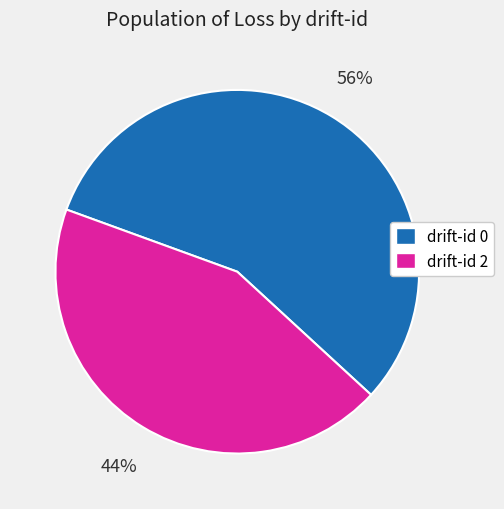

The drift-id 0 slice represents 56% of the pie. True or false?

True